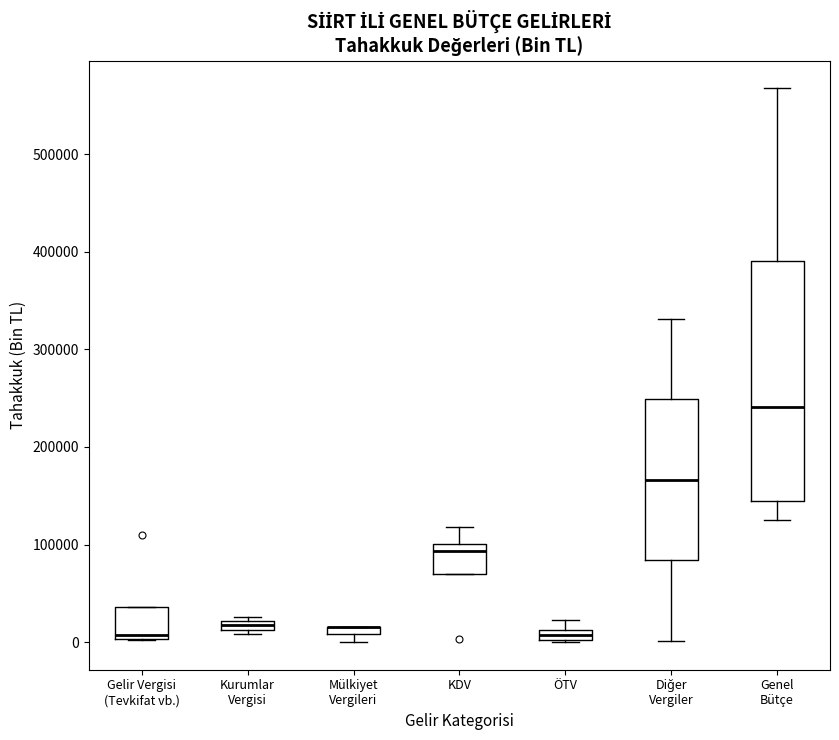

Comparing the boxes themselves (not the whiskers), which one is the tallest?

Genel Bütçe